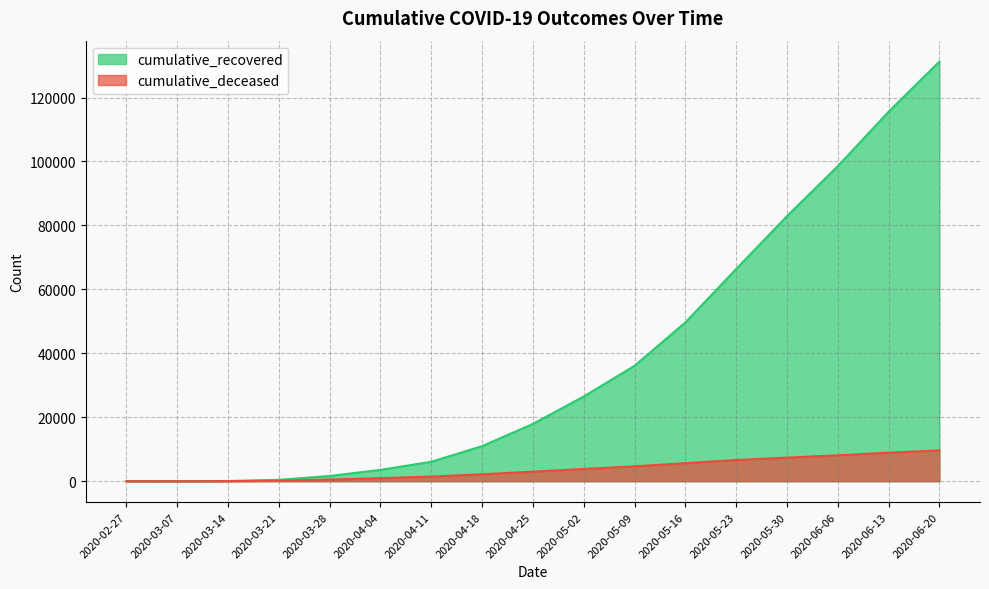

Reading left to right, what are all the values shown in this chart?

cumulative_recovered: 3	10	63	424	1635	3541	6072	10961	17919	26491	36085	49640	66348	82879	98507	115537	131221
cumulative_deceased: 0	1	20	140	517	950	1441	2158	2978	3827	4643	5631	6616	7369	8093	8911	9616